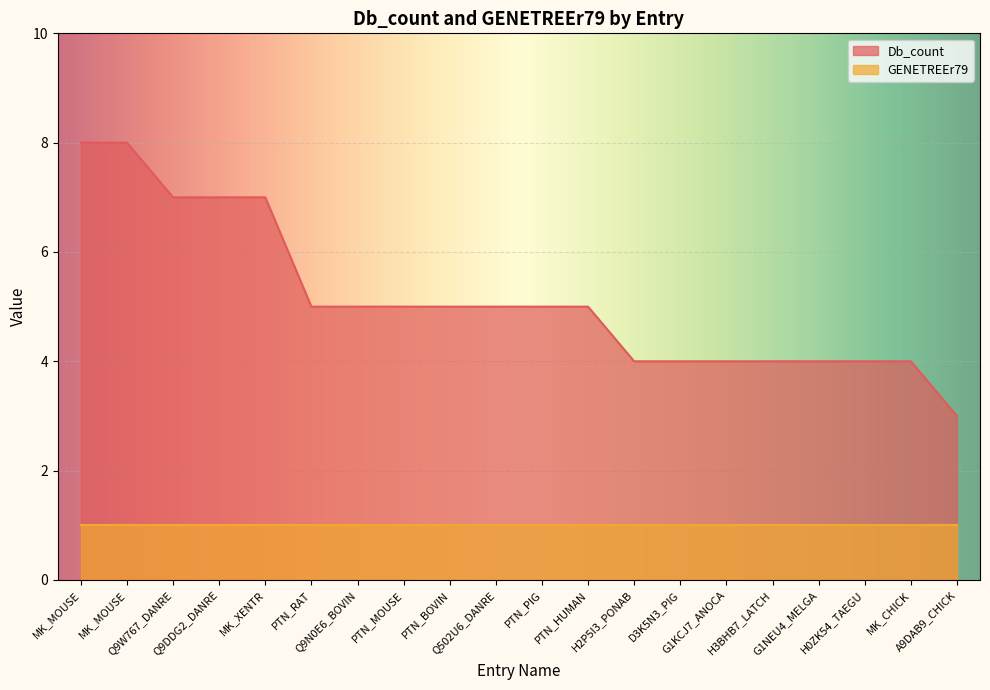

What is the value of the 4th point from the left?

7